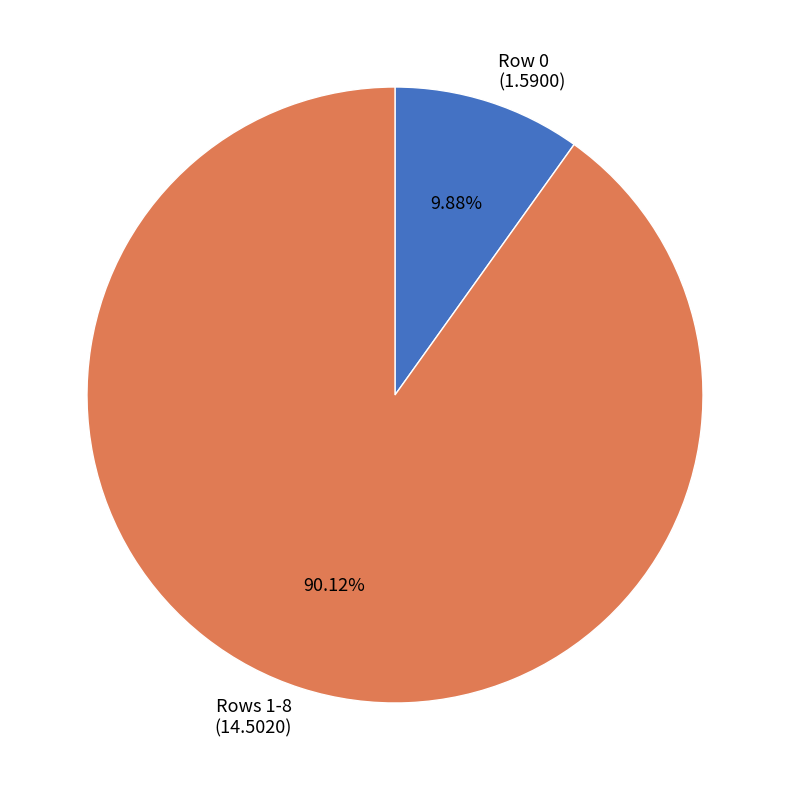

To the nearest percent, what is the difference between the largest and smallest slice percentages?

80%